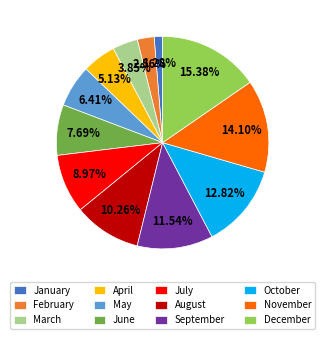

How many segments does this pie chart have?

12